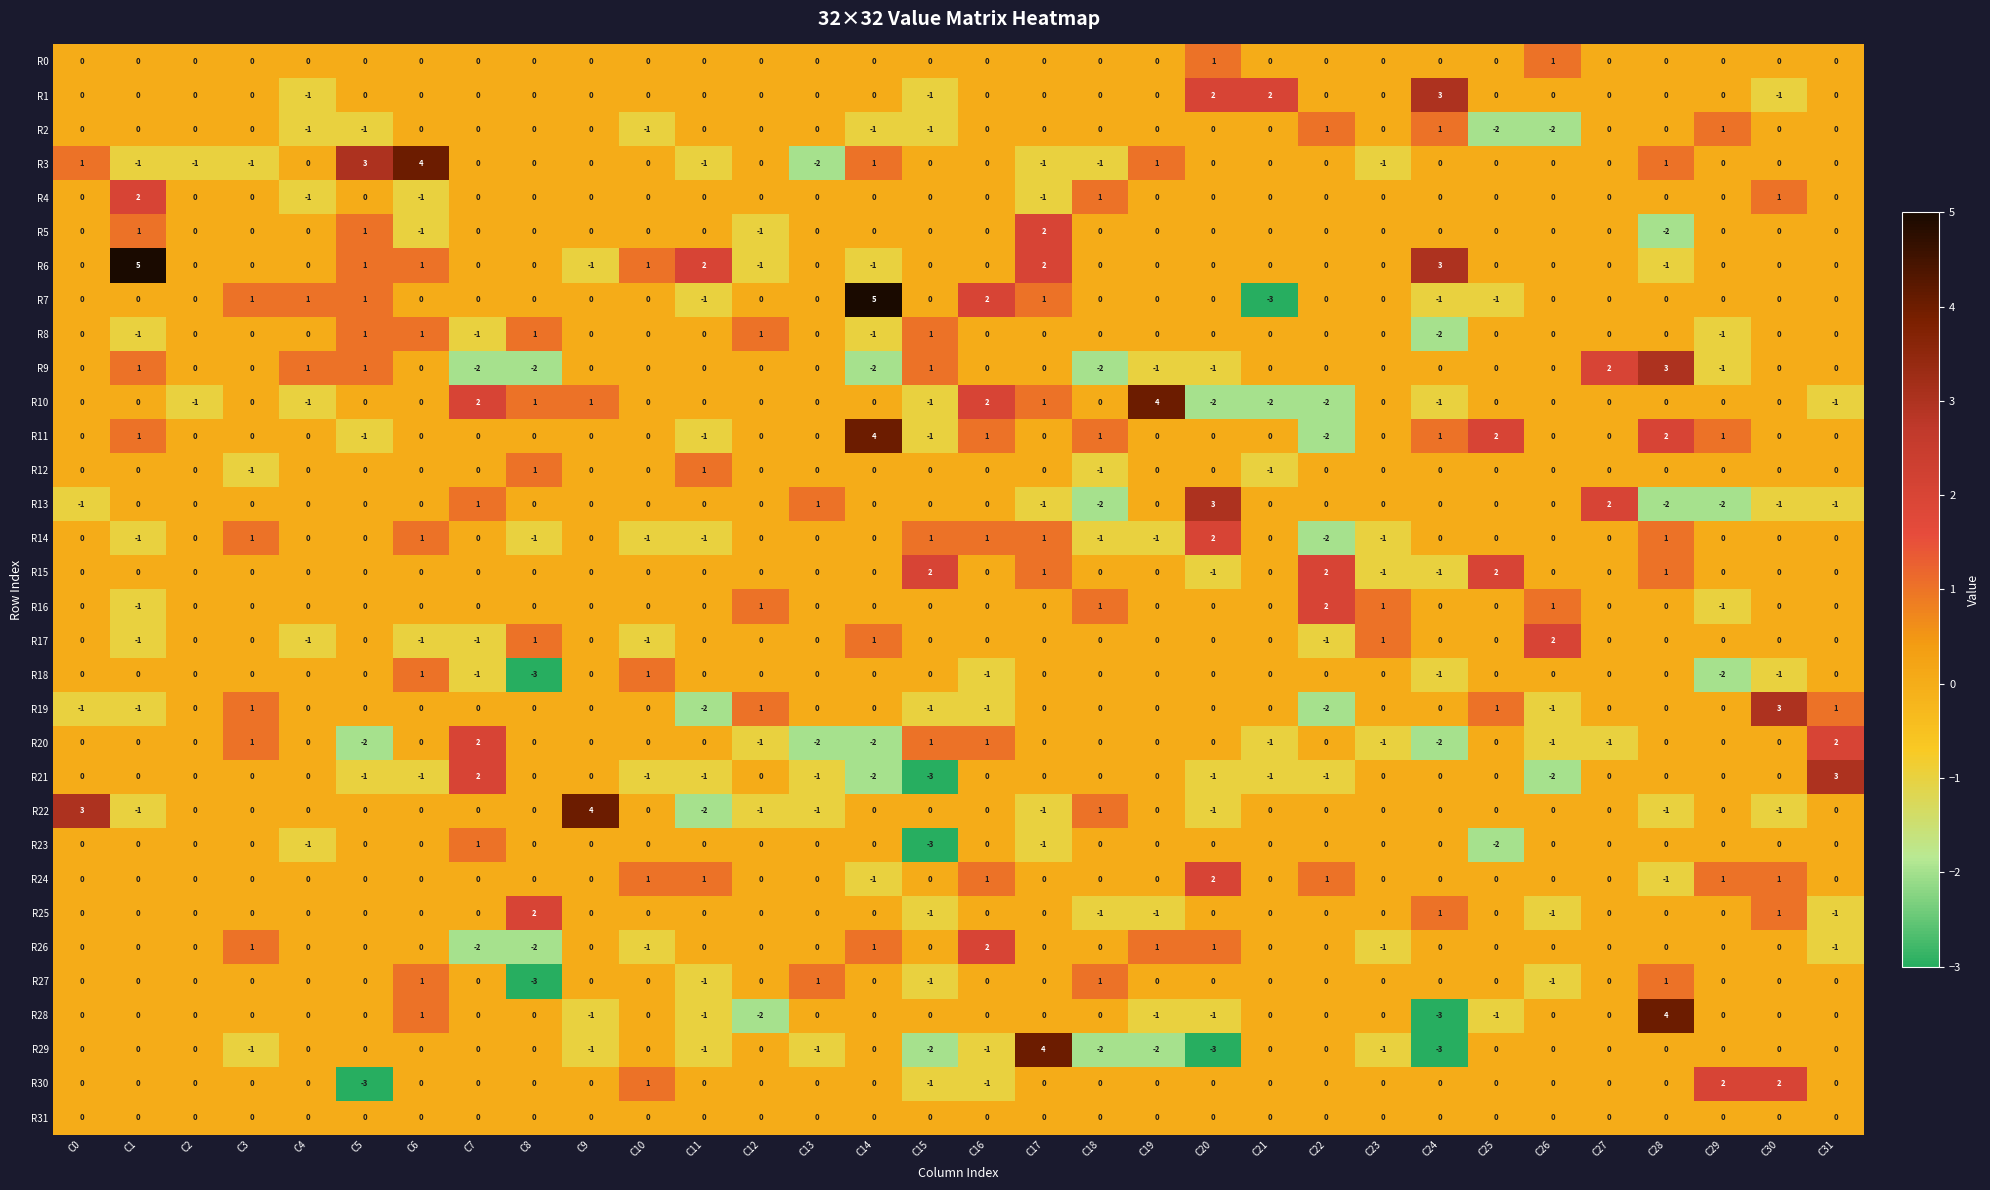

What is the difference between the maximum and minimum values in the R24 series?

3